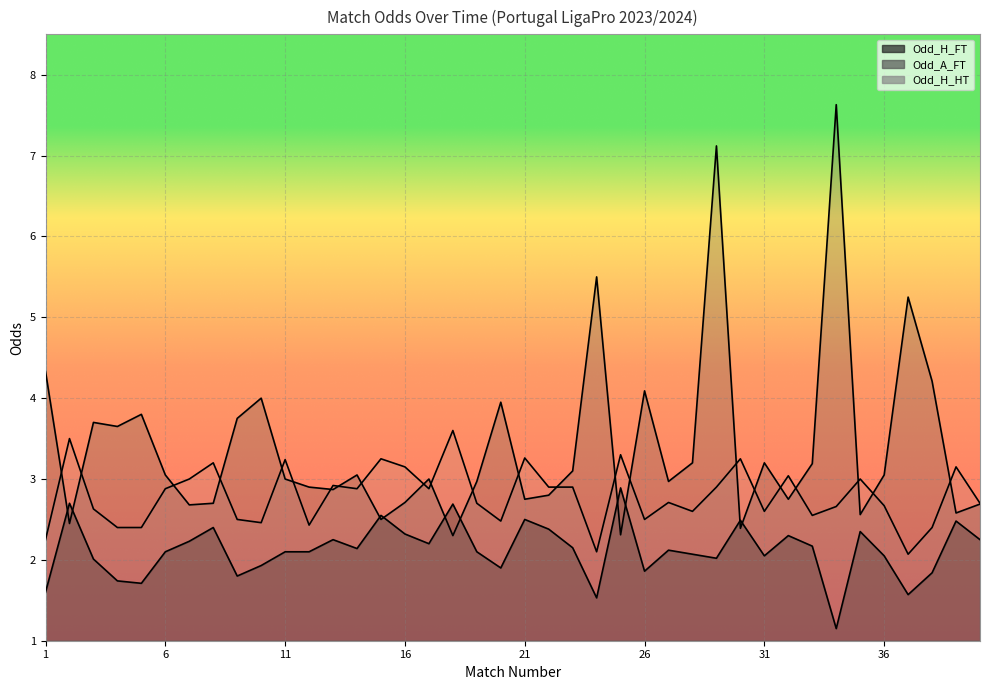

What is the approximate value of Odd_H_HT at 9?

2.5